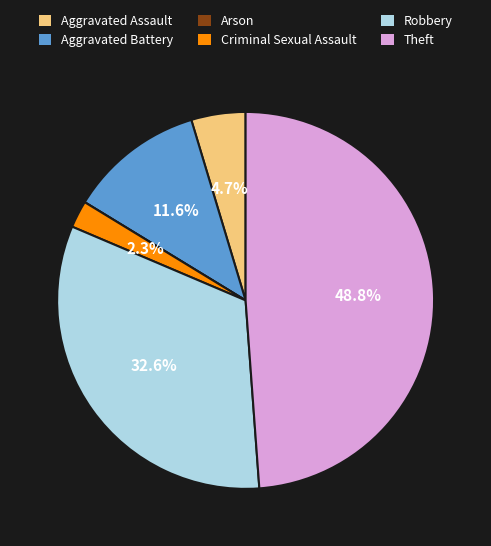

To the nearest percent, what is the combined percentage of Robbery and Aggravated Assault?

37%